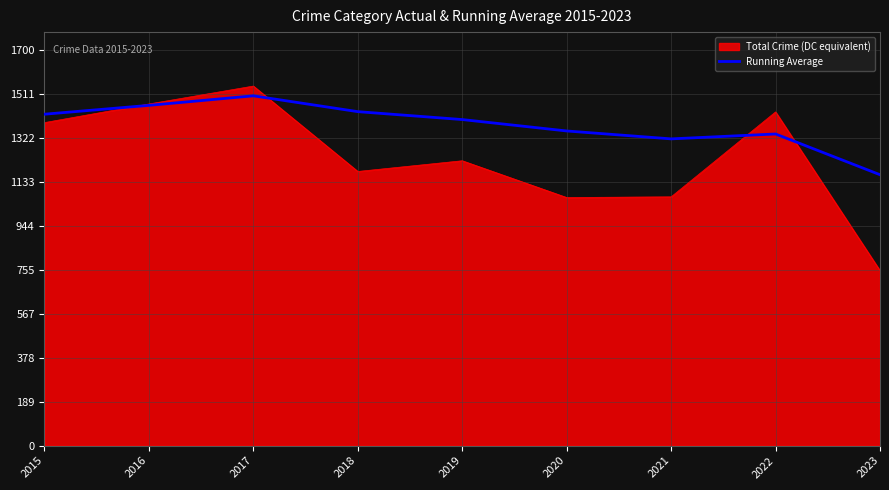

At which category does the chart reach its peak across all series?

2017